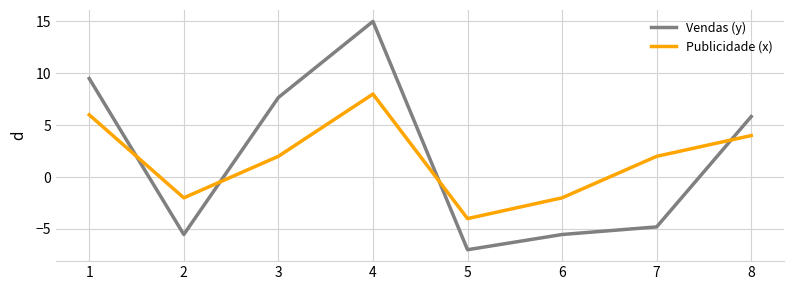

In Vendas (y), how many points are higher than both neighbors (excluding endpoints)?

1